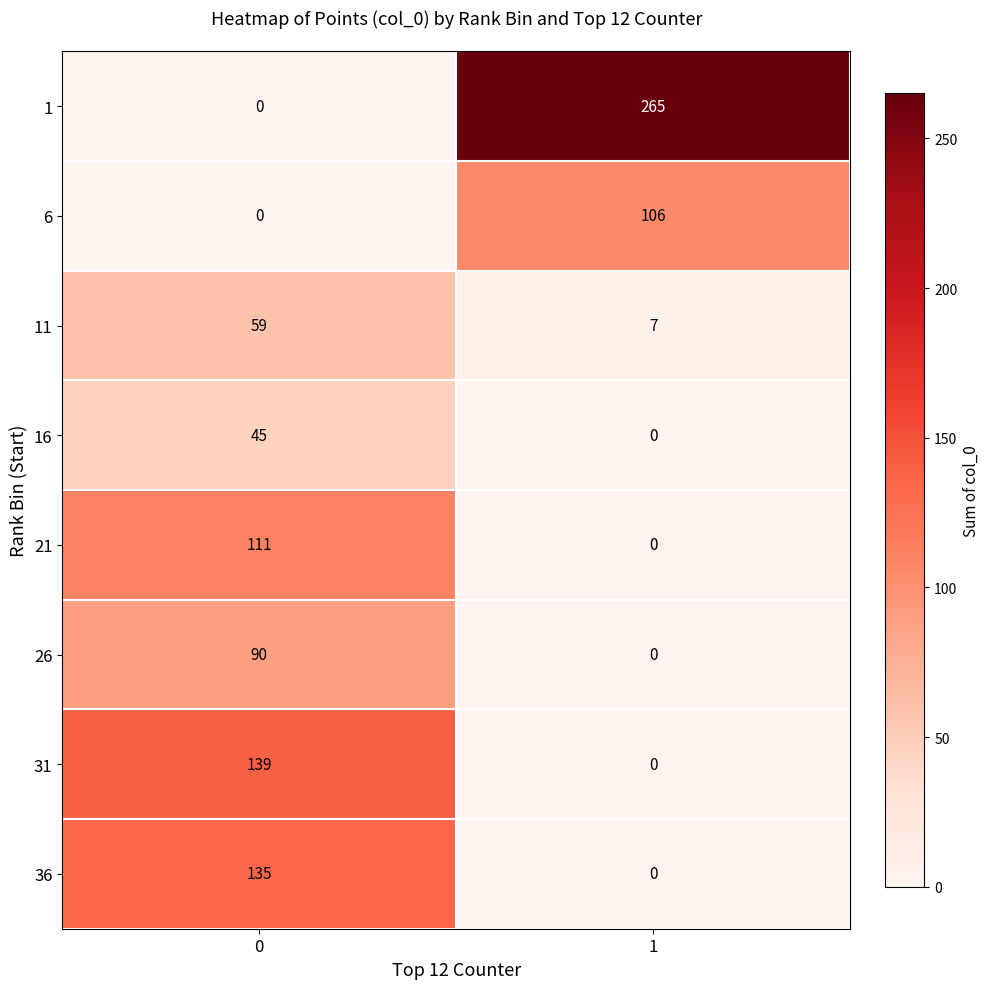

How many data points does each series have?

2